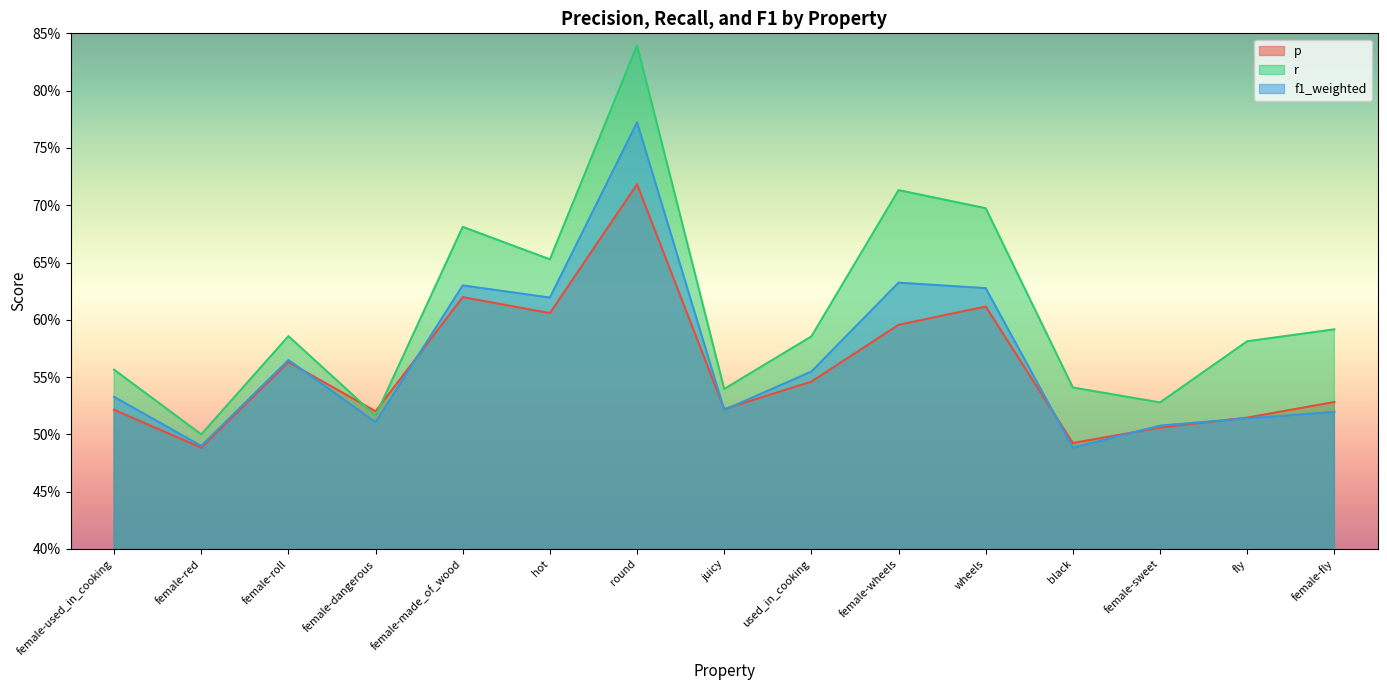

The value of r at hot is 0.7. True or false?

True